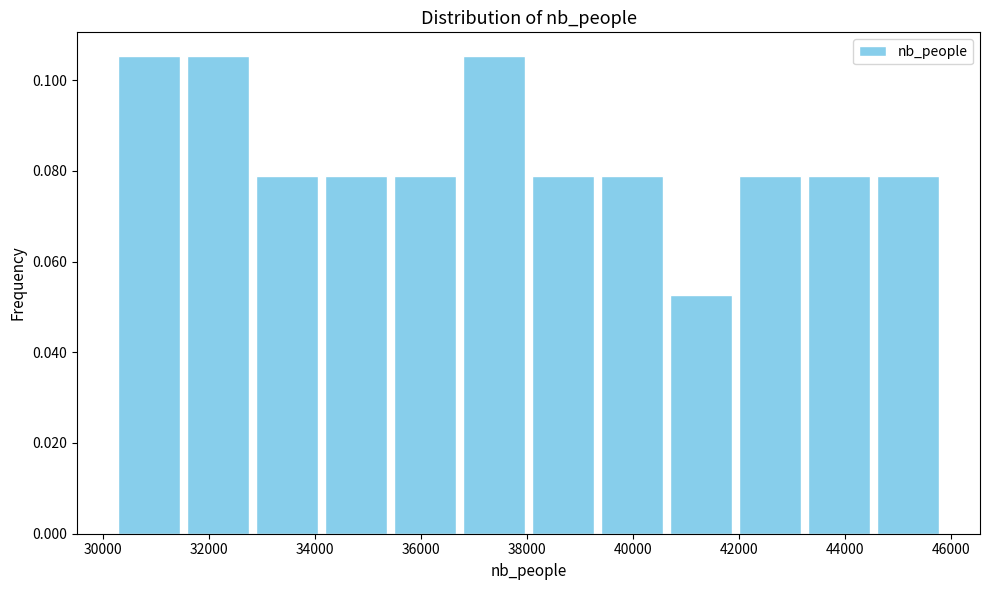

How tall is the bar that spans 34200 to 35400 on the x-axis? Neither the bar edges nor the heights are printed on the chart, so give them approximately, as read against the axes.

0.078